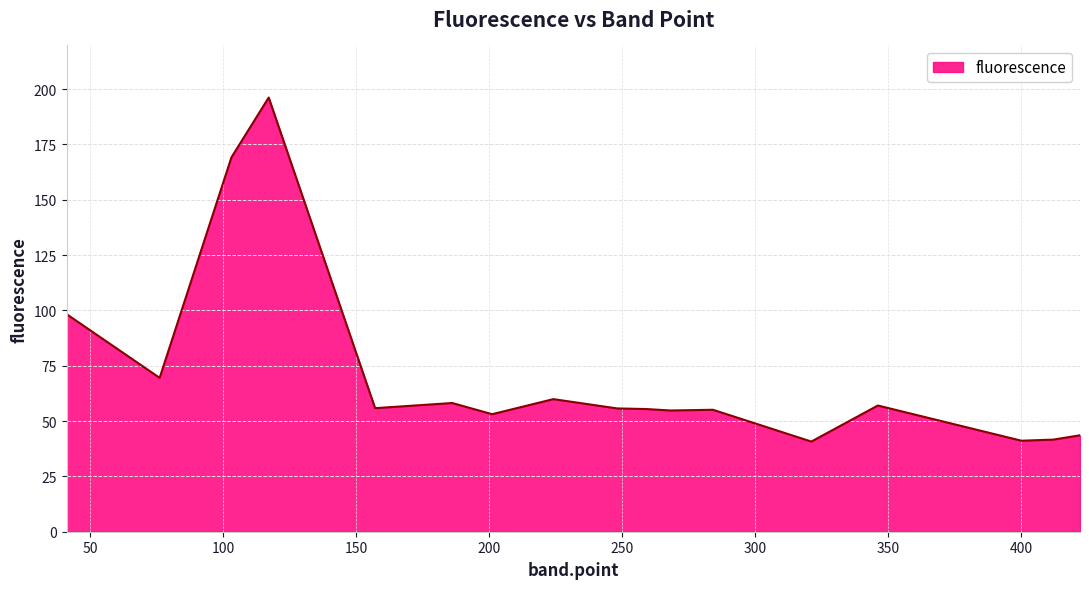

What is the maximum value shown in the chart?

196.2